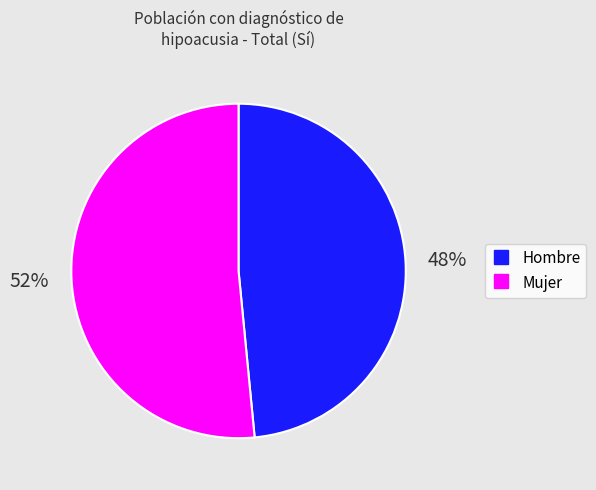

Approximately how many times larger is the value at Hombre compared to Mujer?

0.9